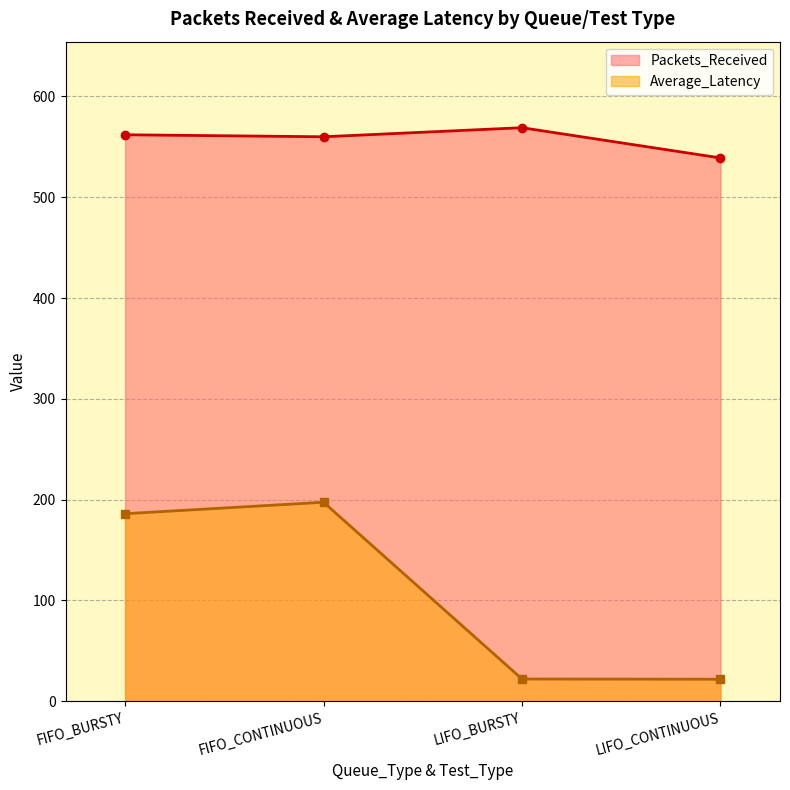

True or false: Packets_Received and Average_Latency cross at least once.

False